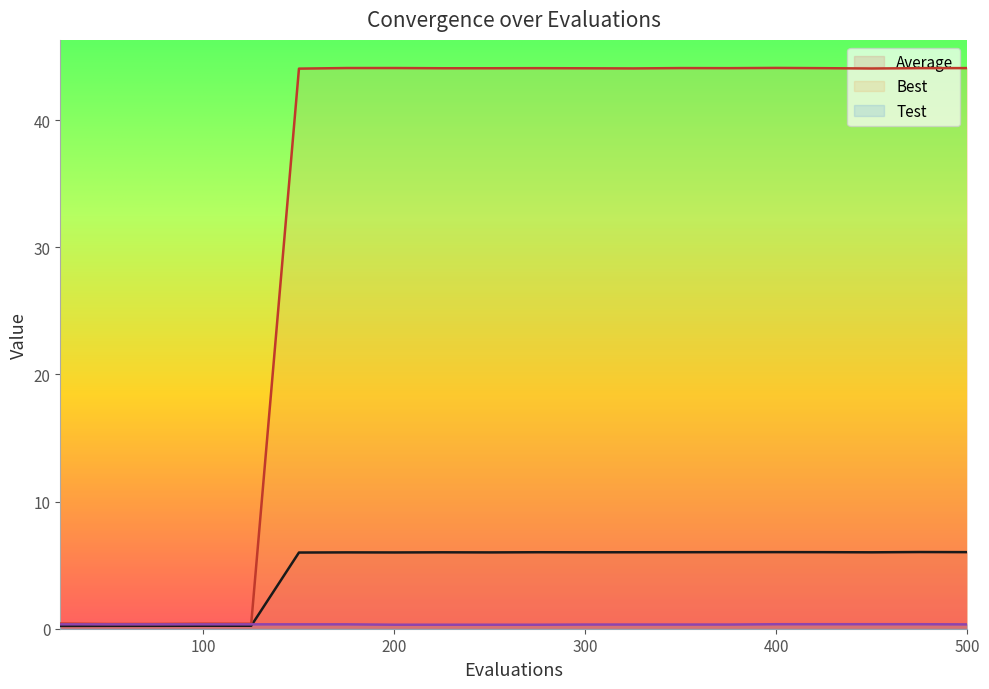

Which series has the largest total across all categories?

Best